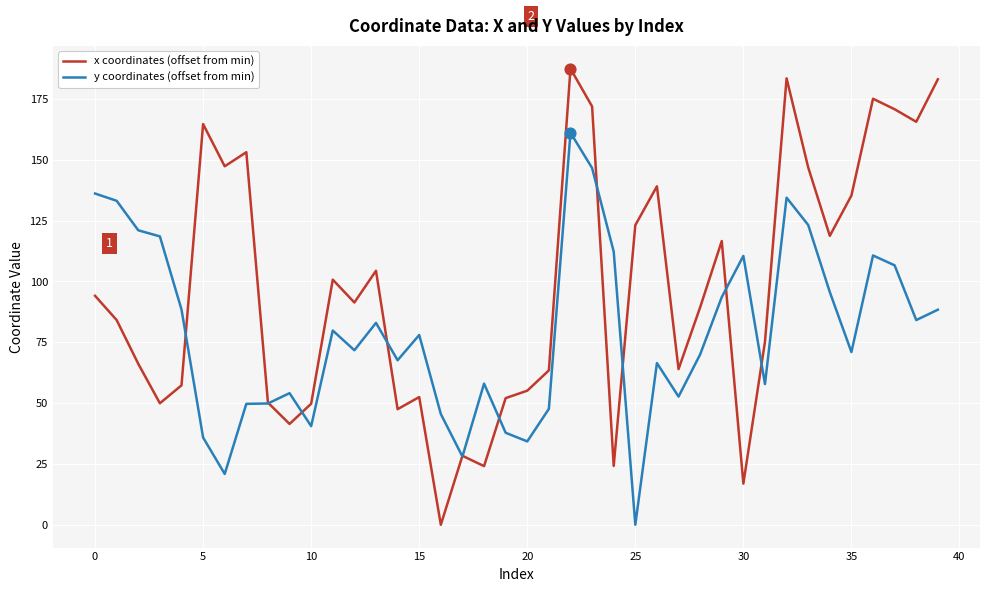

Rank the series by their maximum value, from lowest to highest.

y coordinates (offset from min), x coordinates (offset from min)